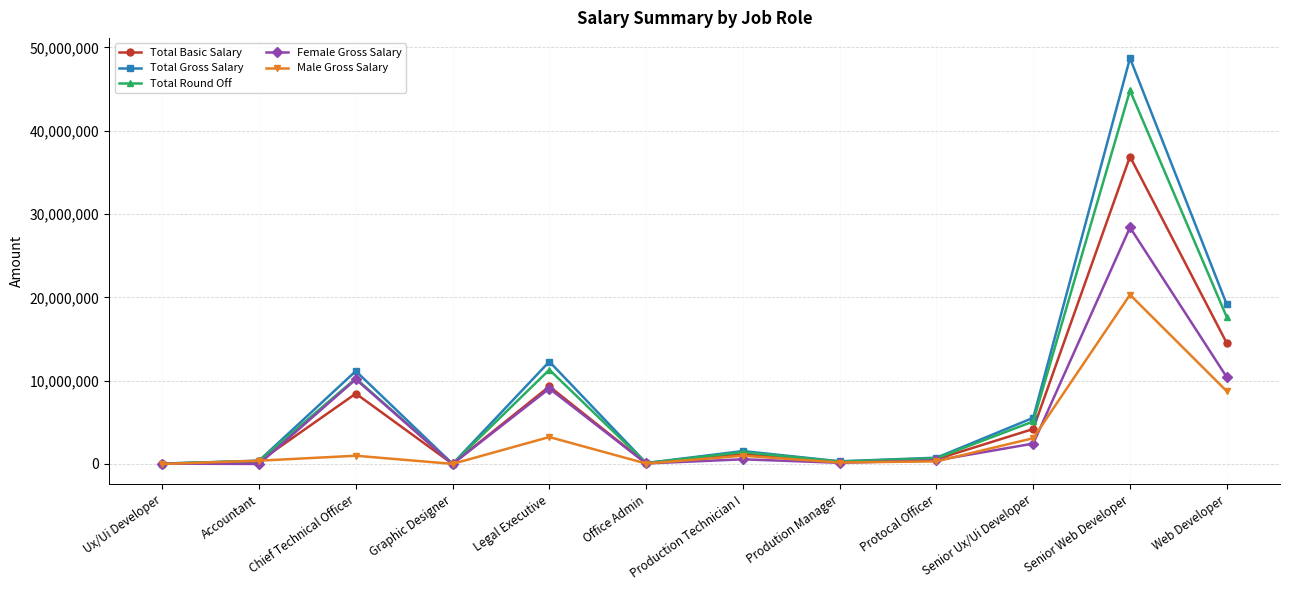

What is the minimum value for Total Basic Salary?

10000